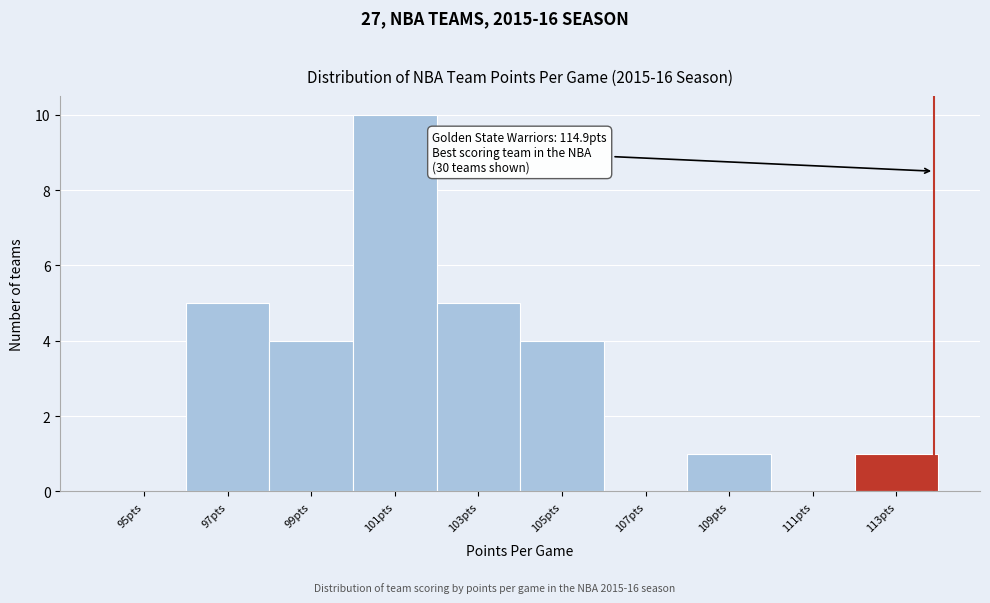

Reading right to left, extract all data points from this chart.

113pts=1	111pts=0	109pts=1	107pts=0	105pts=4	103pts=5	101pts=10	99pts=4	97pts=5	95pts=0